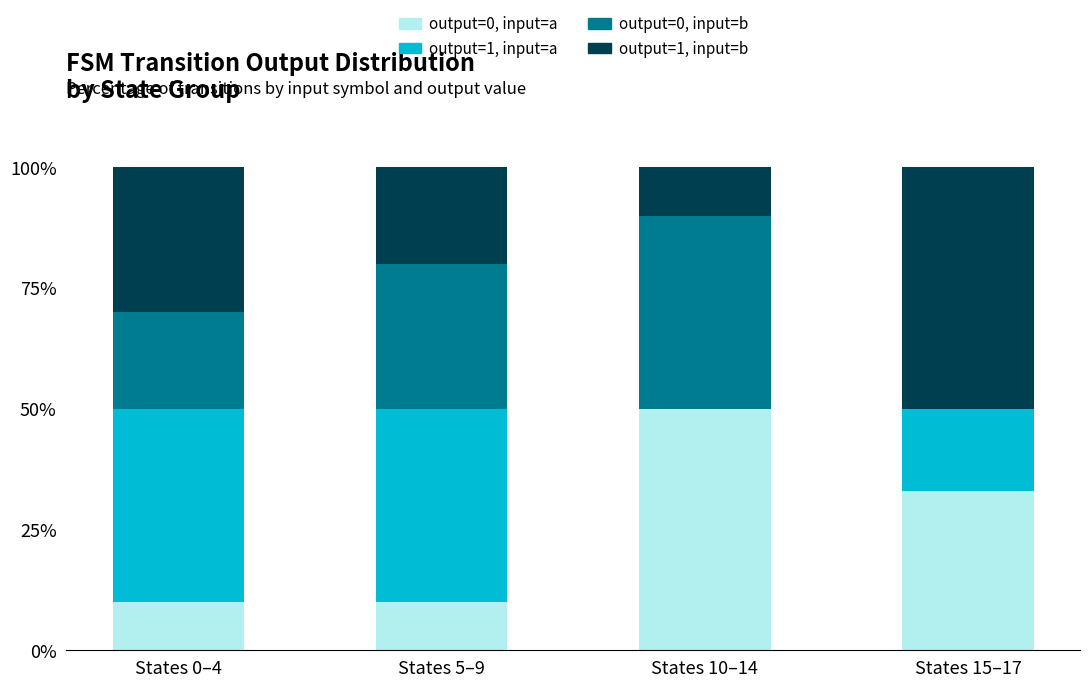

The value of output=0, input=a at States 15–17 is 52. True or false?

False